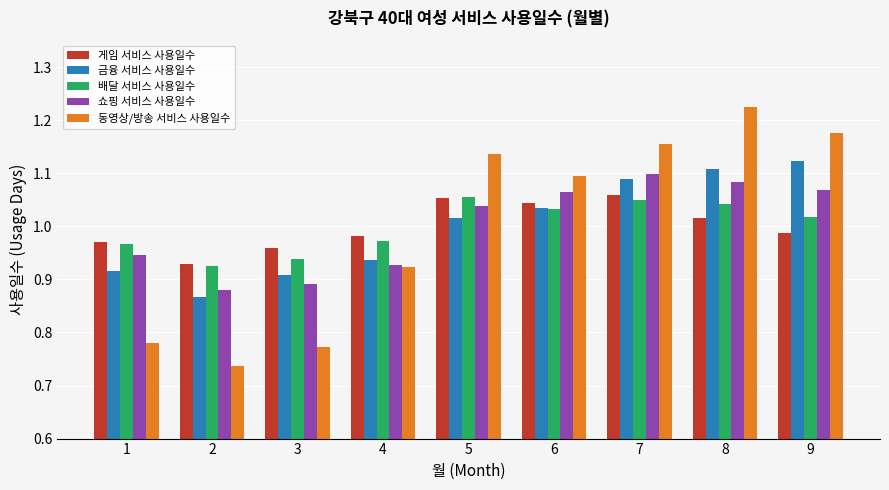

The value of 쇼핑 서비스 사용일수 at 9 is 1.1. True or false?

True